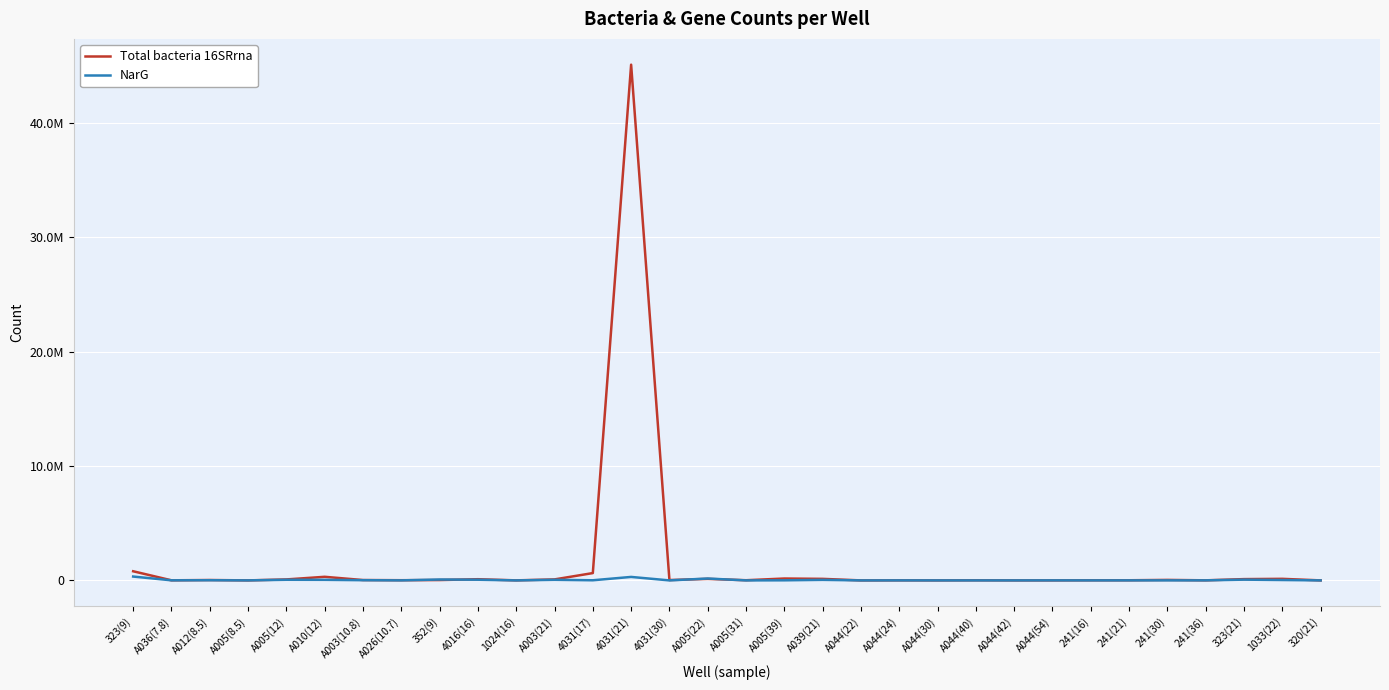

What are all the series names shown in the legend?

Total bacteria 16SRrna, NarG